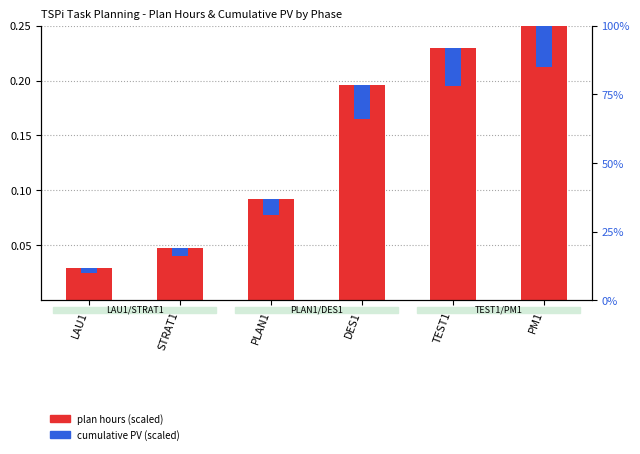

What position from the left is PM1?

6